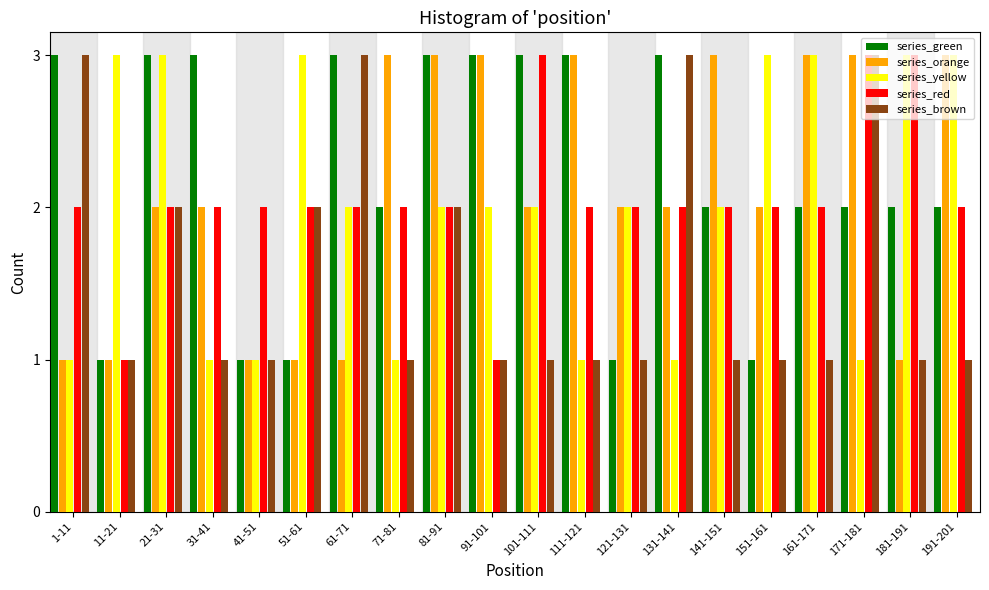

What is the maximum value for series_yellow?

3